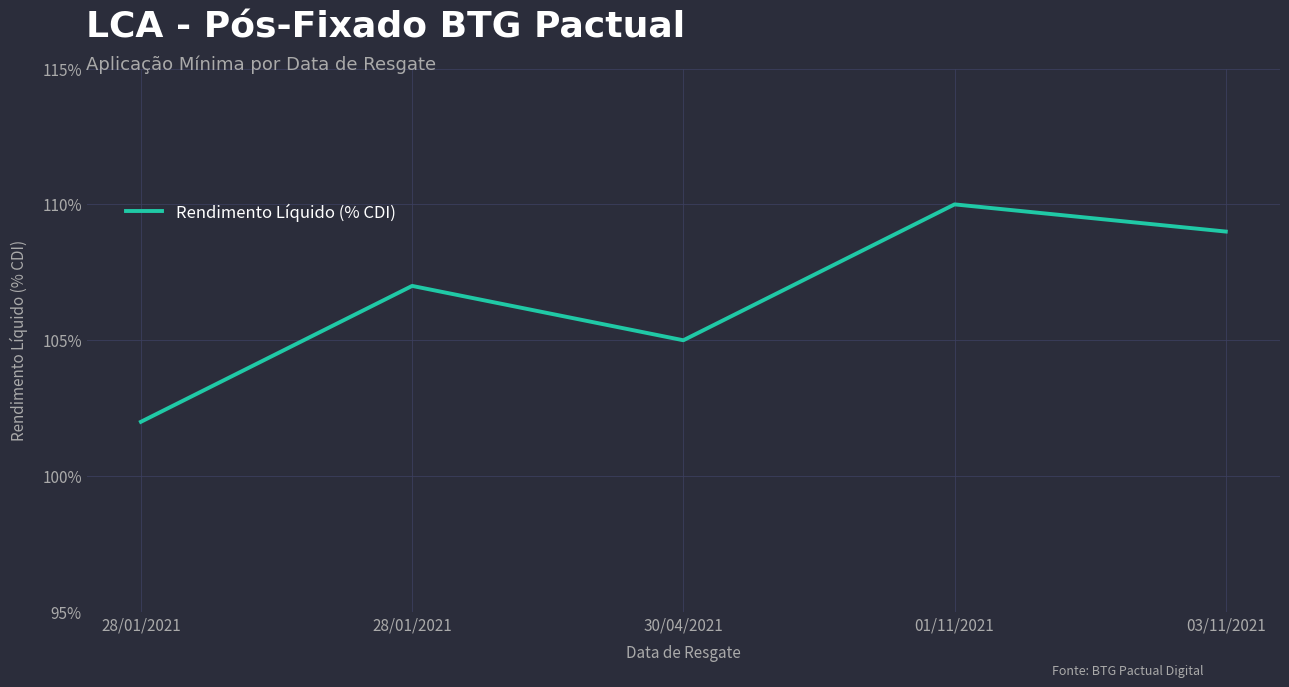

Rank the categories by value from highest to lowest.

01/11/2021, 03/11/2021, 28/01/2021, 30/04/2021, 28/01/2021